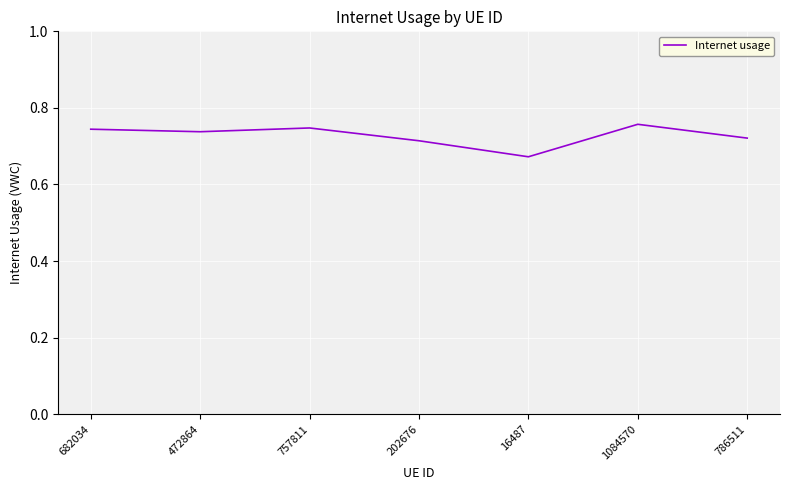

What position from the right is 682034?

7